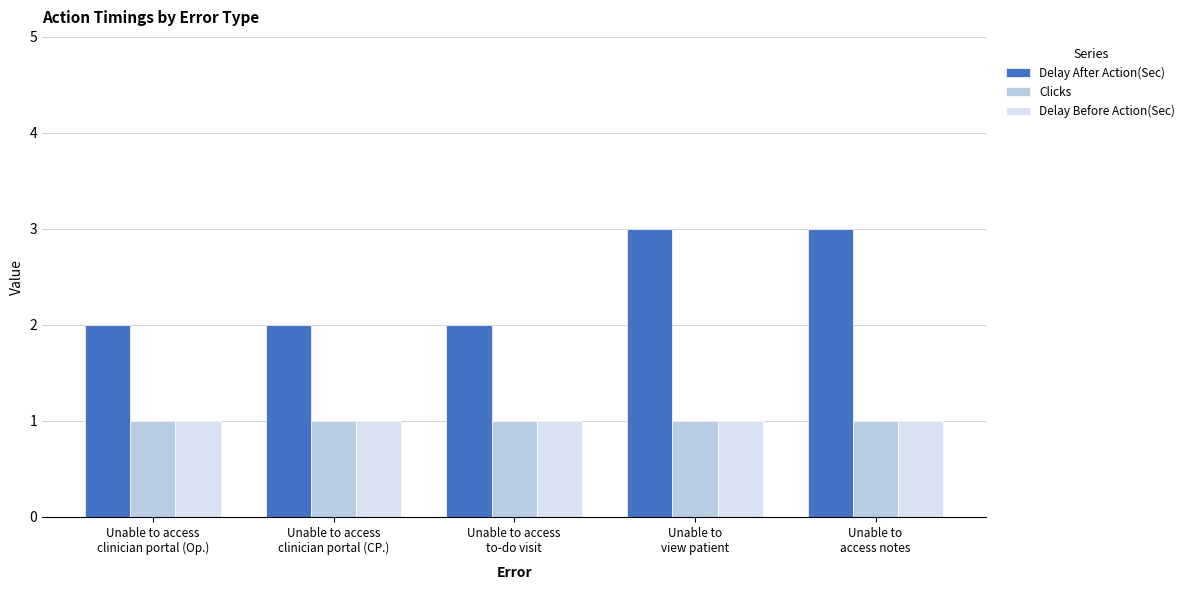

Reading left to right, what are all the values shown in this chart?

Delay After Action(Sec): Unable to access
clinician portal (Op.)=2	Unable to access
clinician portal (CP.)=2	Unable to access
to-do visit=2	Unable to
view patient=3	Unable to
access notes=3
Clicks: Unable to access
clinician portal (Op.)=1	Unable to access
clinician portal (CP.)=1	Unable to access
to-do visit=1	Unable to
view patient=1	Unable to
access notes=1
Delay Before Action(Sec): Unable to access
clinician portal (Op.)=1	Unable to access
clinician portal (CP.)=1	Unable to access
to-do visit=1	Unable to
view patient=1	Unable to
access notes=1